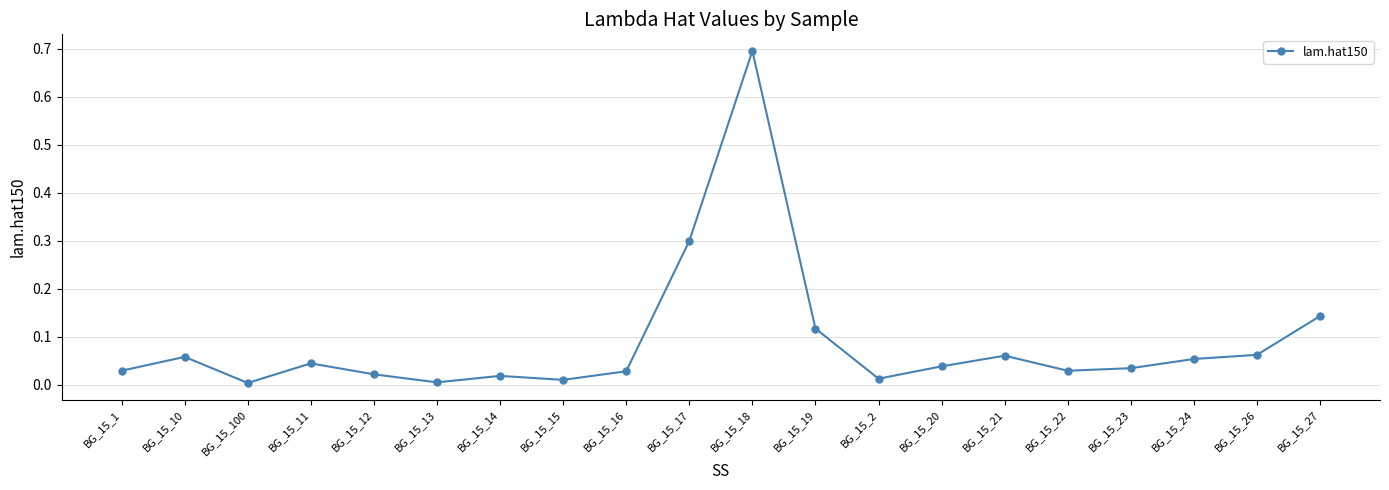

The chart shows a value of 0.0 at BG_15_16. True or false?

True